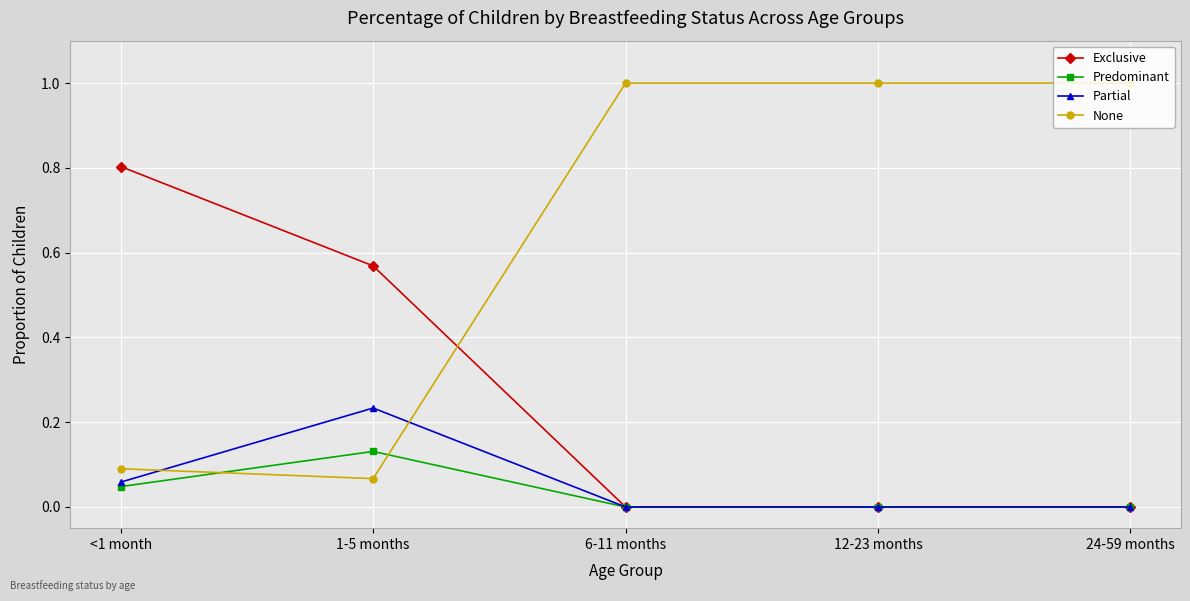

Is it true that None equals 1.5 at 12-23 months?

False